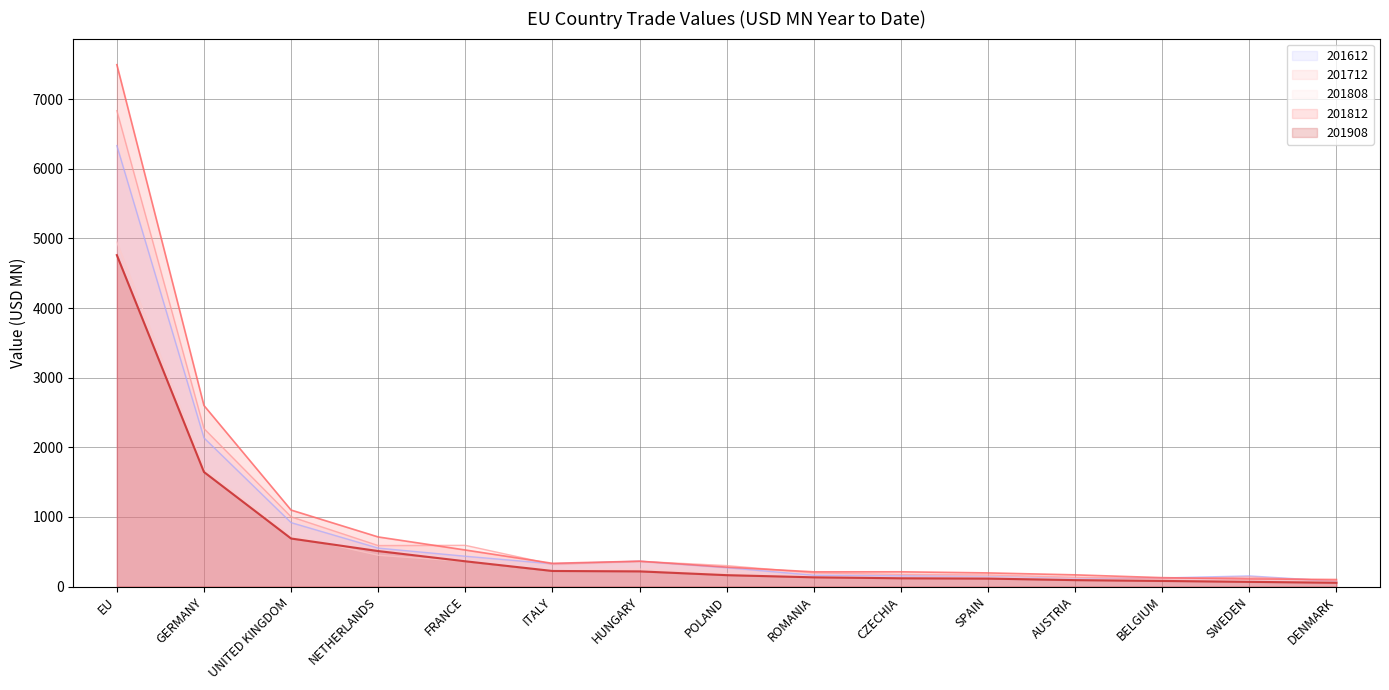

Is the value of 201712 at UNITED KINGDOM greater than the value of 201808 at ITALY?

Yes